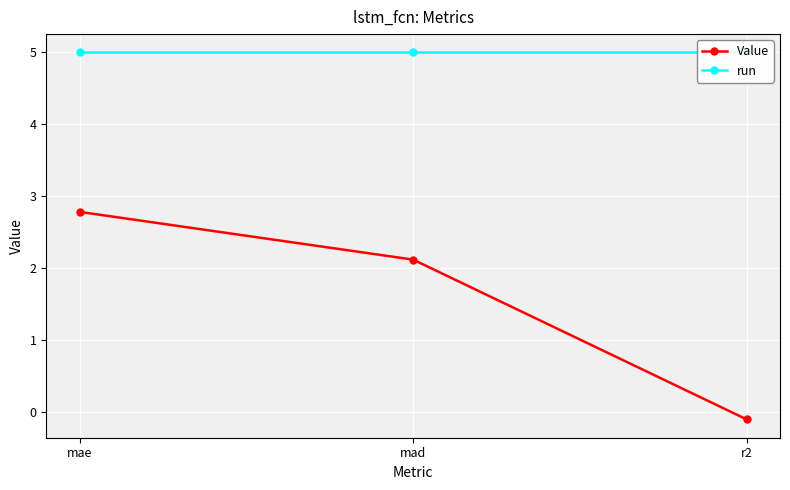

Reading left to right, what are all the values shown in this chart?

Value: 2.8	2.1	-0.1
run: 5.0	5.0	5.0